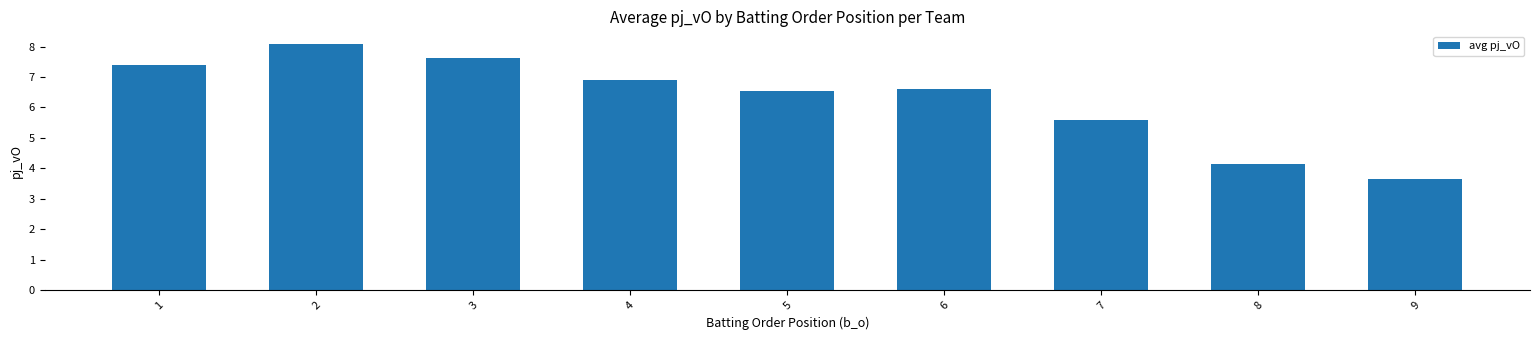

True or false: the data shows 6.6 at 6.

True